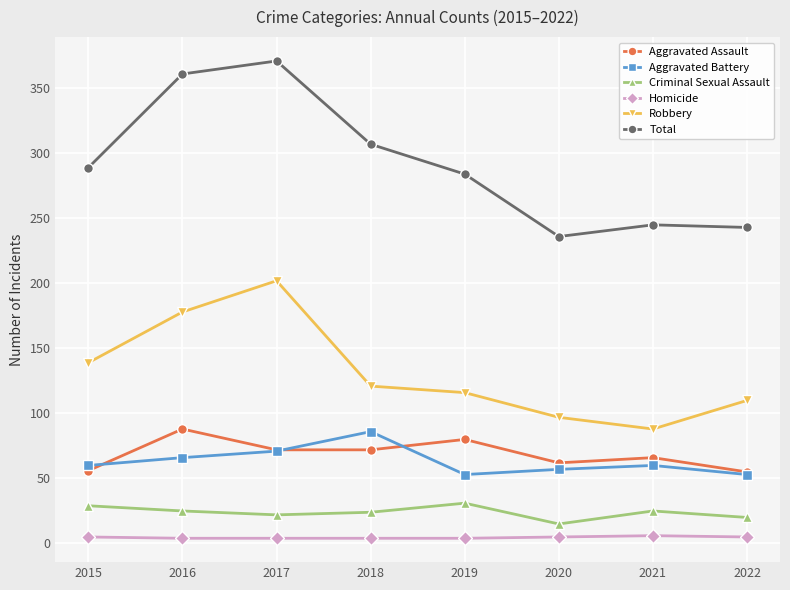

What is the value of the Homicide point at the 4th from the left?

4